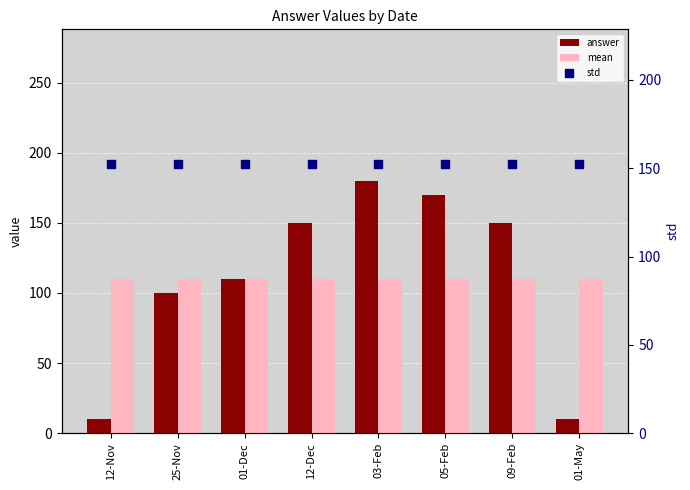

Which series has the largest total across all categories?

std